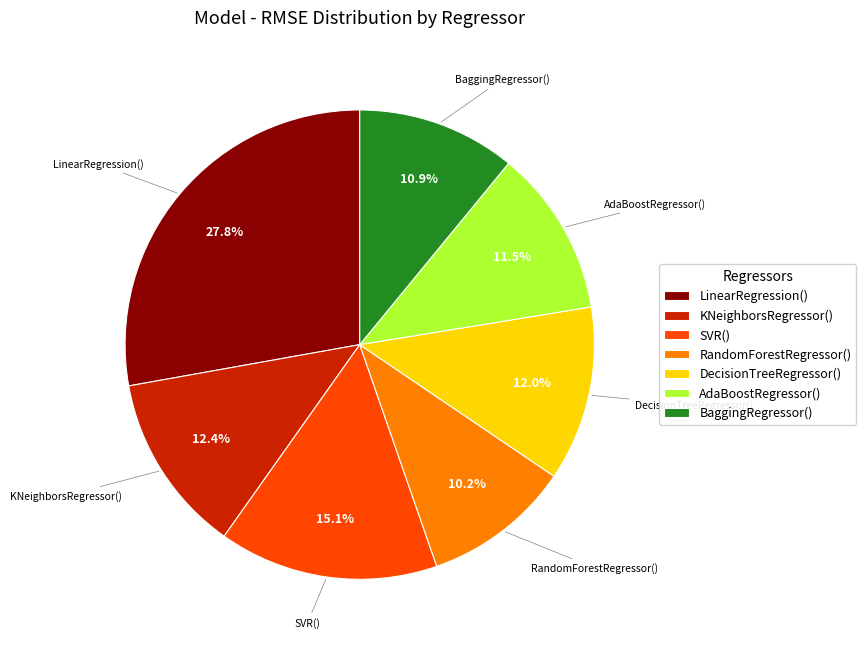

Does any single category account for the majority?

No